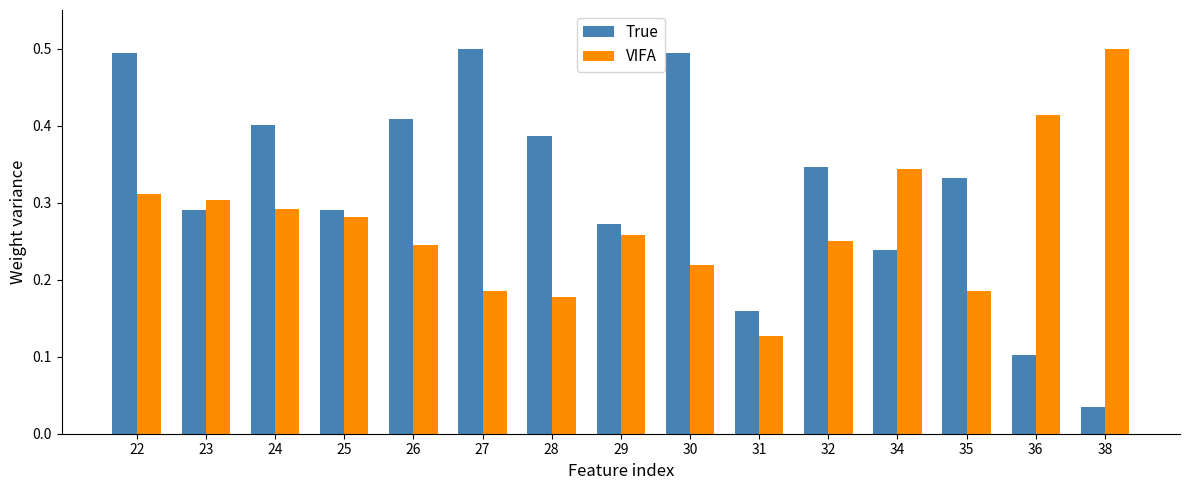

How many groups of bars are there?

15